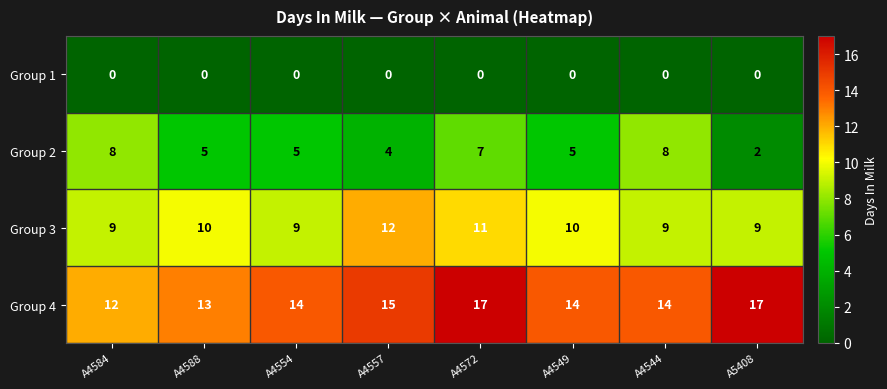

The Group 3 series shows 2 at A4544. True or false?

False